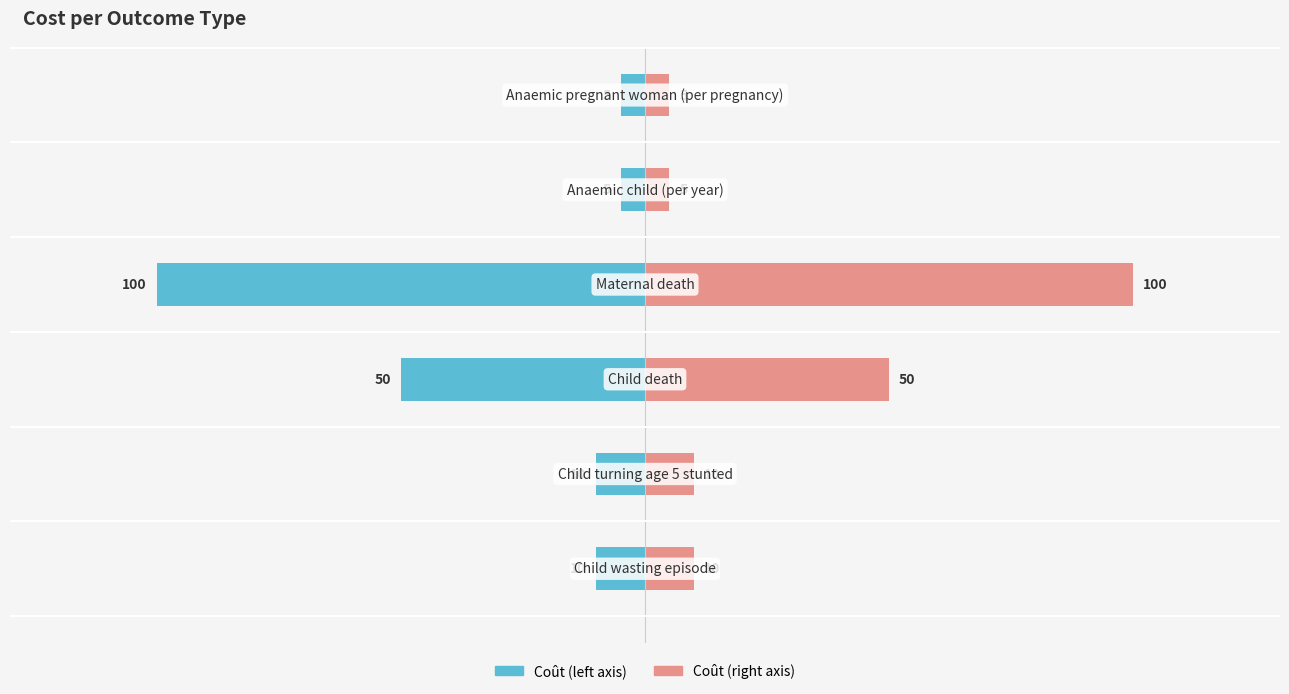

Between 2 and 5, which series saw the biggest shift?

Coût (left)